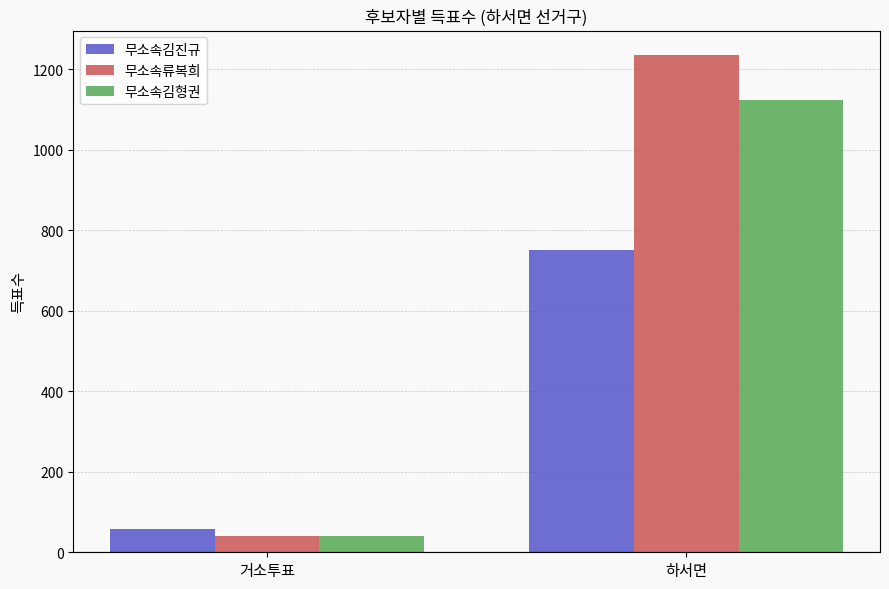

How many distinct data groups are displayed?

3